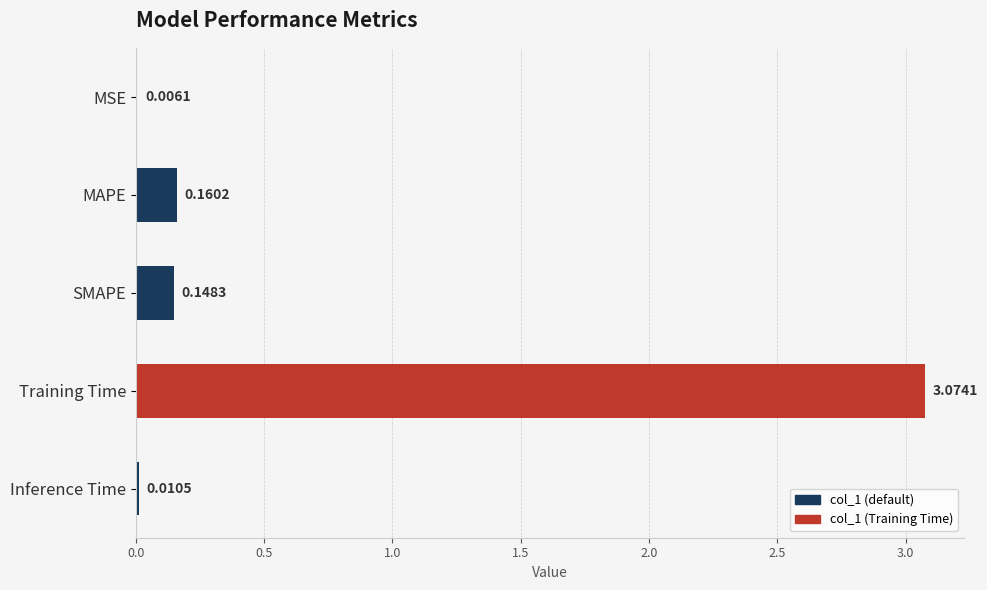

Between MSE and Inference Time, which is larger?

Inference Time